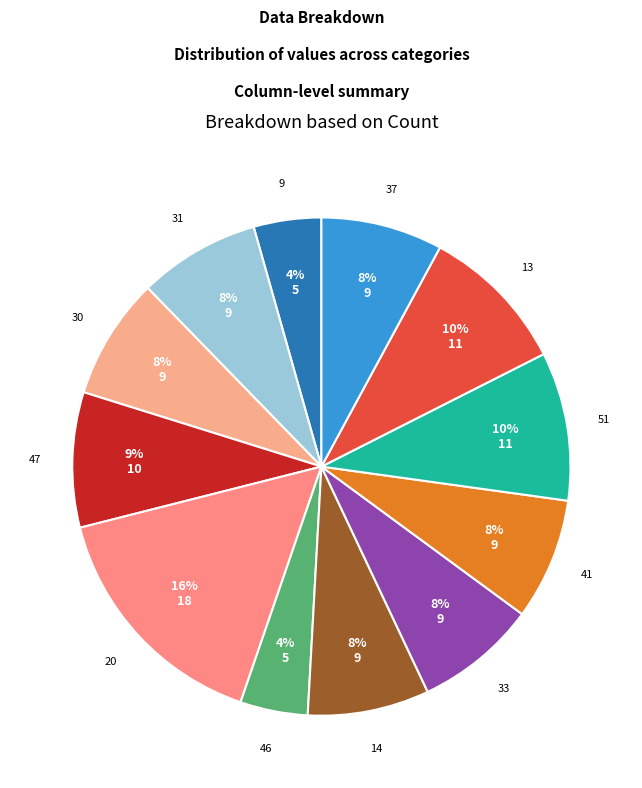

What percentage is the 30 slice, to the nearest percent?

8%